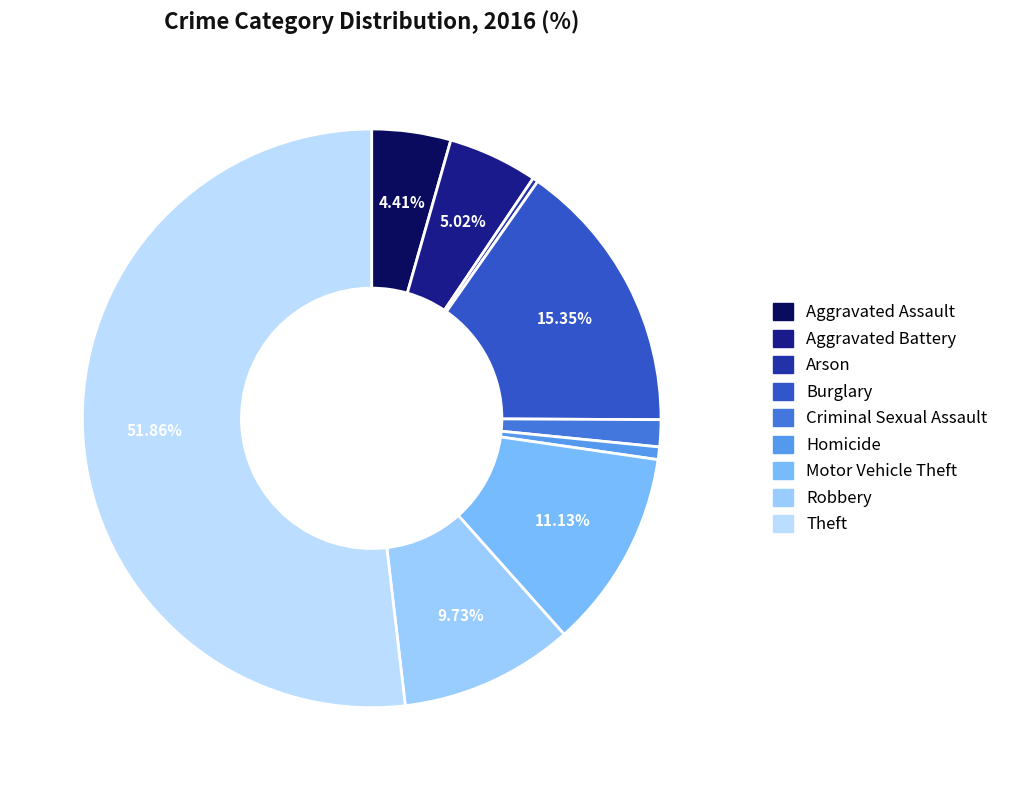

Combined, what portion of the pie is Motor Vehicle Theft and Theft?

63.0%